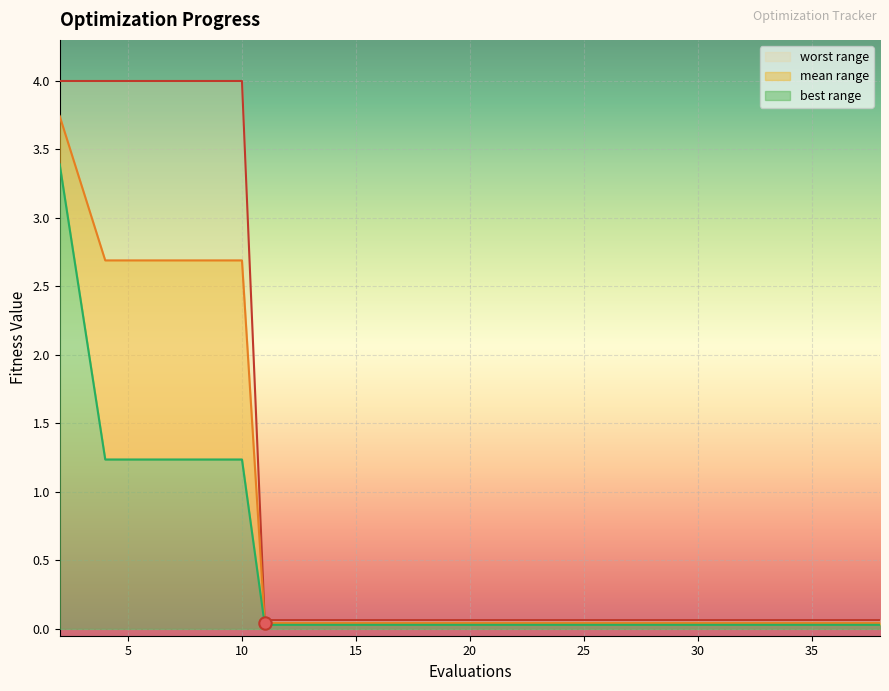

Which series reaches the maximum Y coordinate?

worst